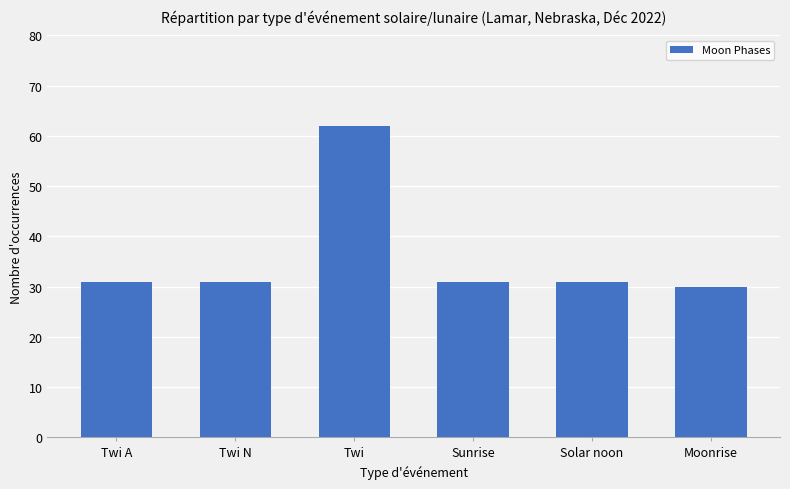

What is the value of the 5th bar from the left?

31